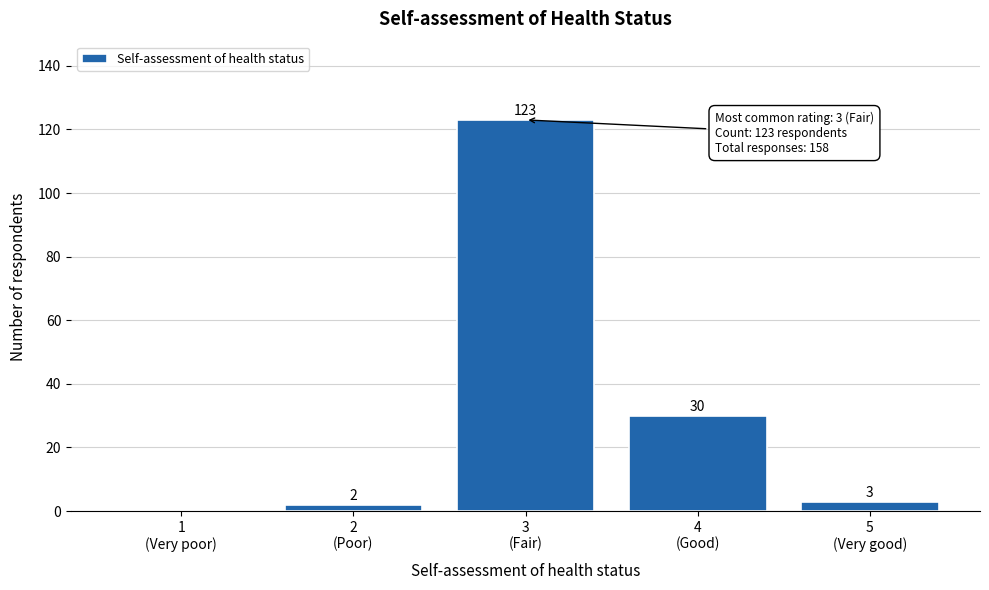

What is the sum of all values?

158